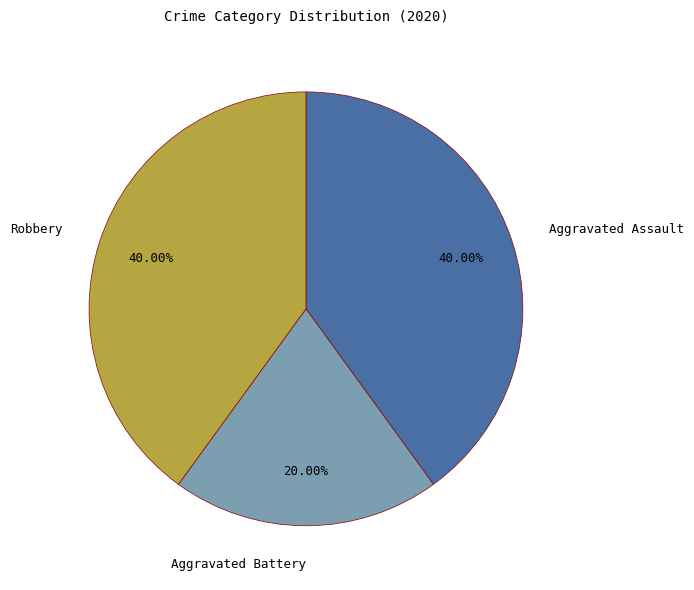

Does Robbery represent more than half of the total?

No